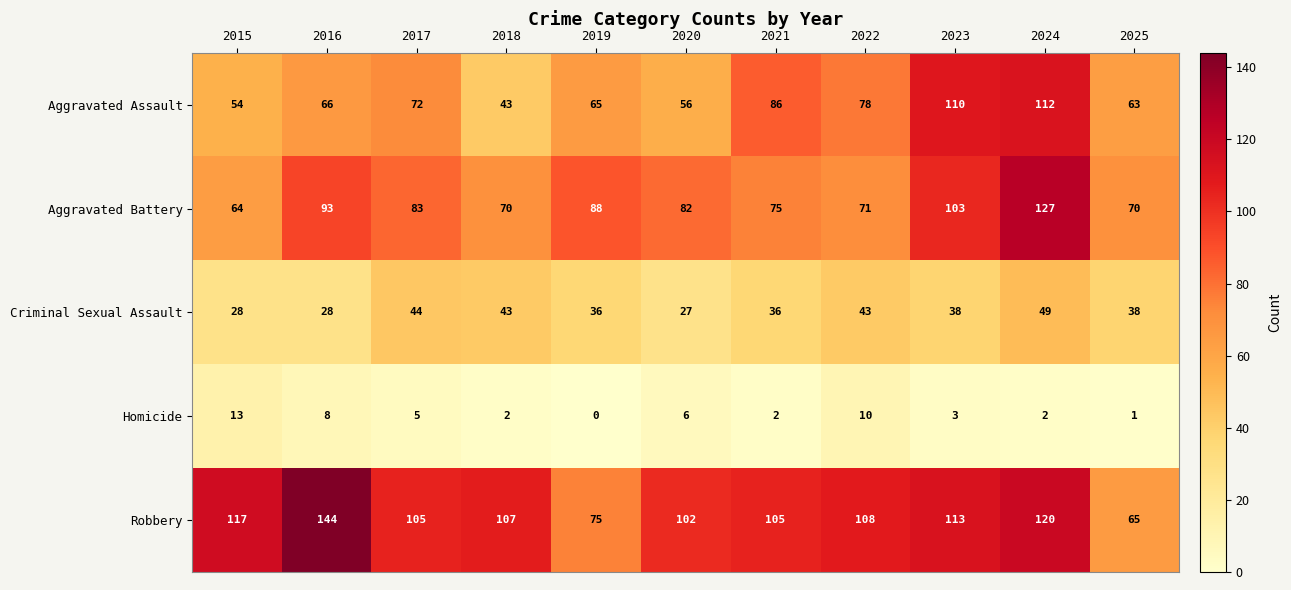

What is the greatest value displayed?

144